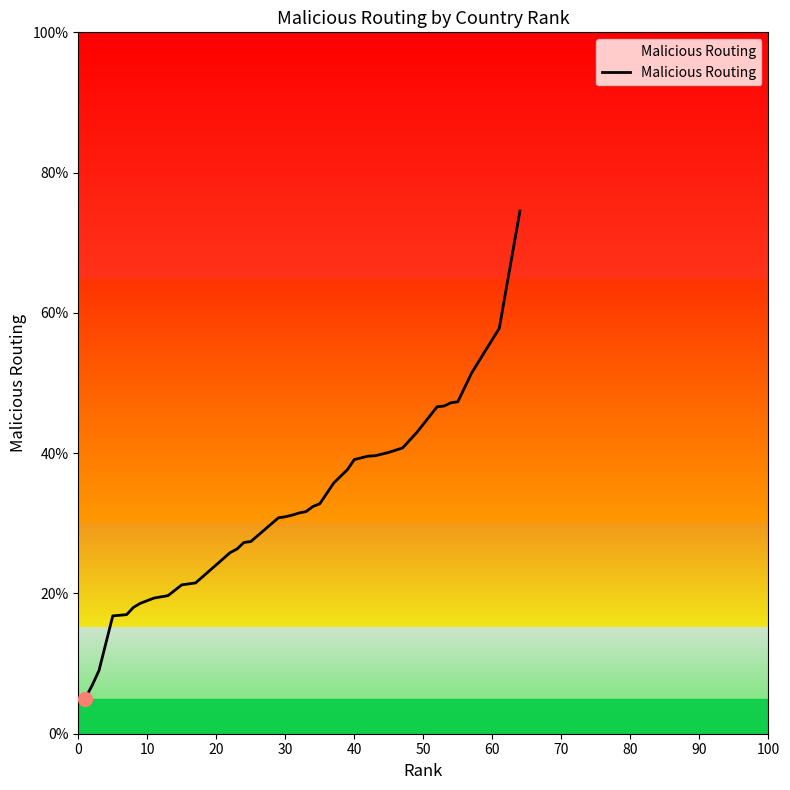

Does the chart have visible grid lines?

No